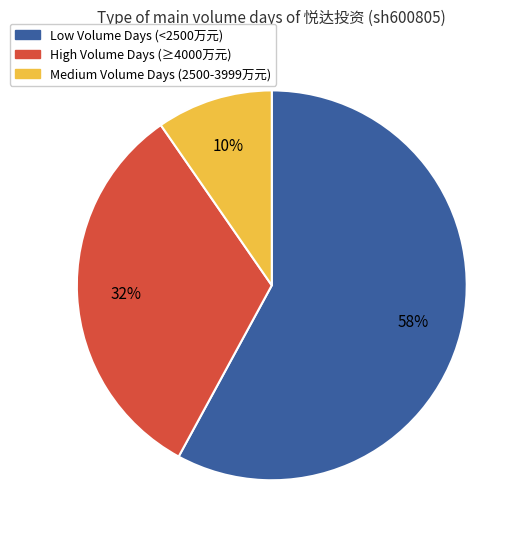

To the nearest percent, what is the difference between the largest and smallest slice percentages?

48%